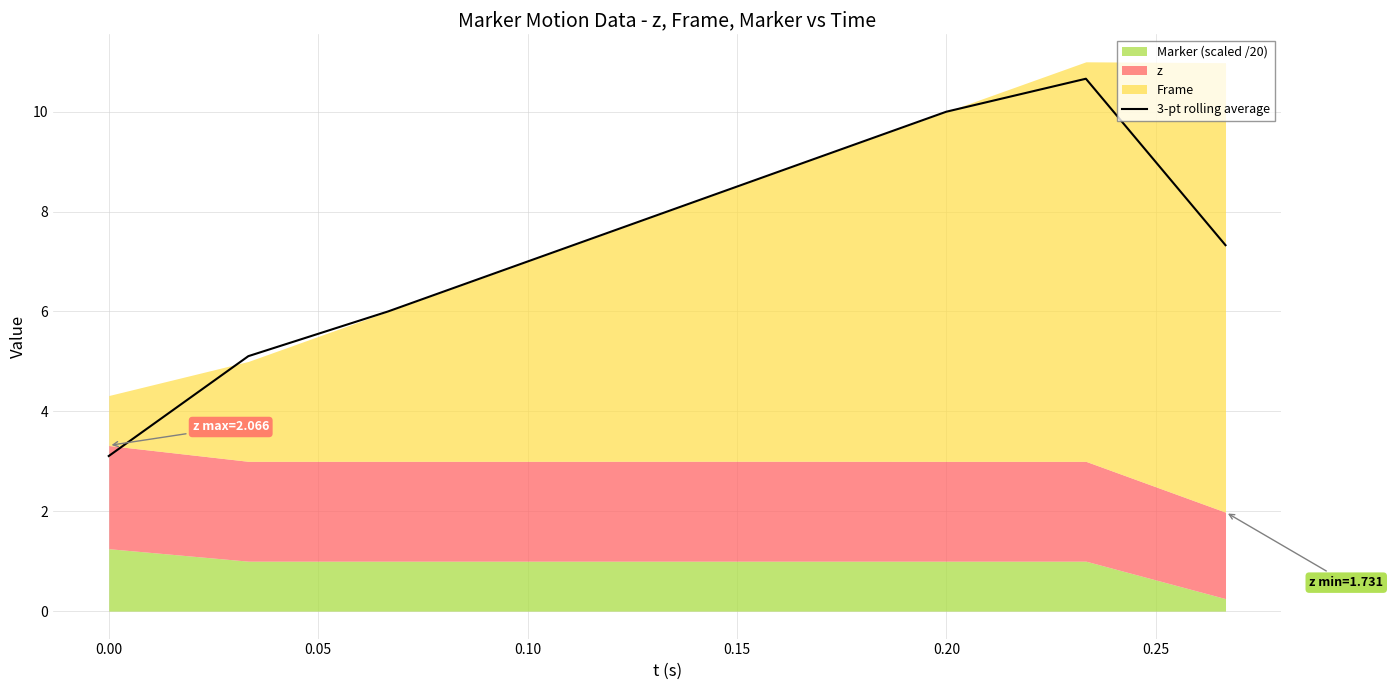

What is the lowest value of the 3-pt rolling average series?

3.1